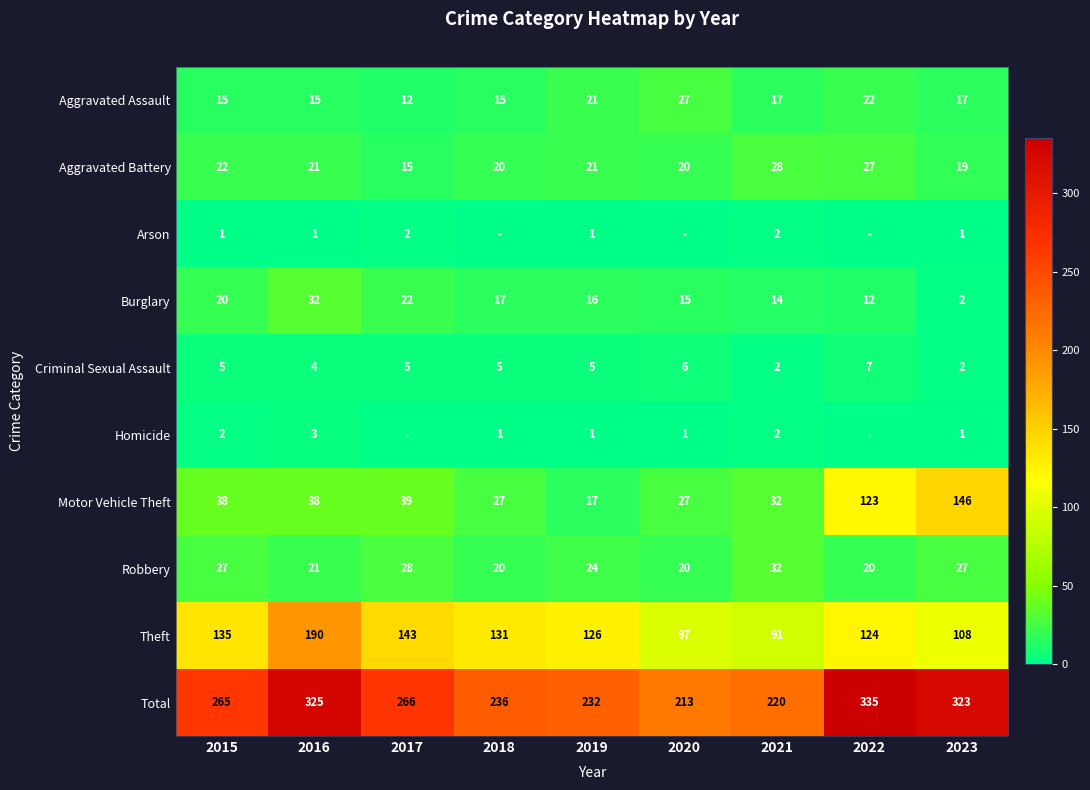

The value of Homicide at 2018 is 2. True or false?

False